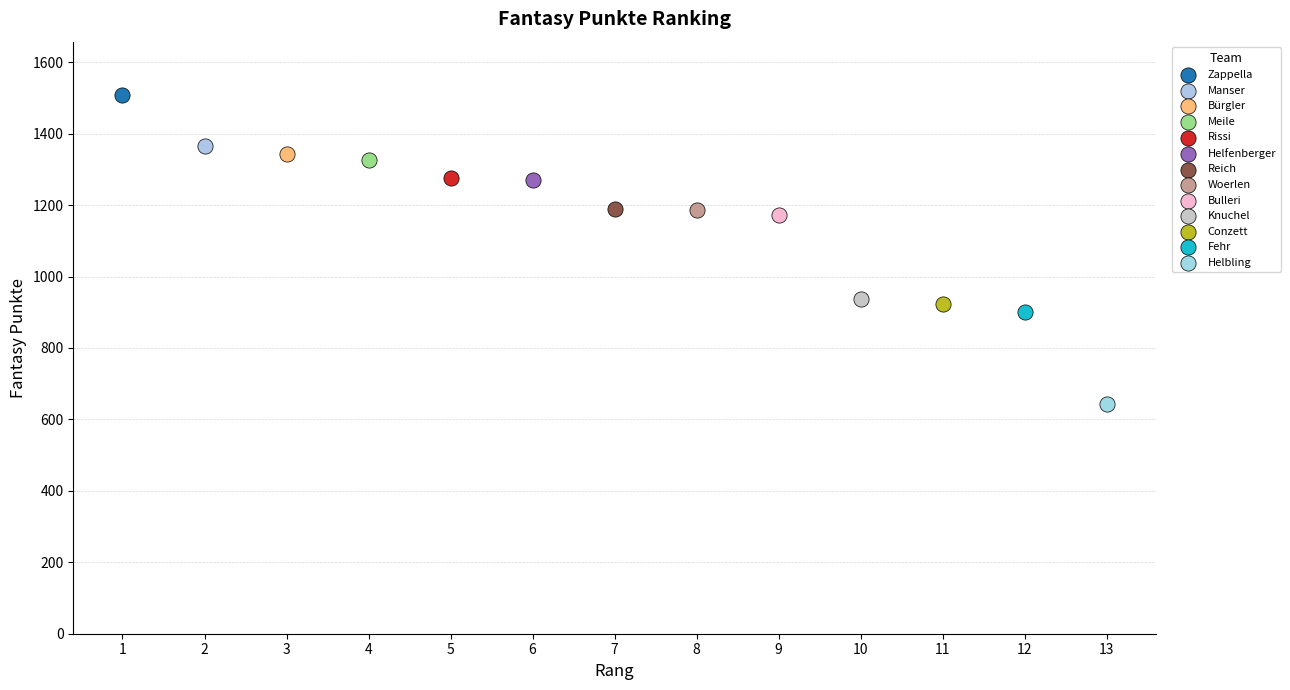

What are all the series names shown in the legend?

Zappella, Manser, Bürgler, Meile, Rissi, Helfenberger, Reich, Woerlen, Bulleri, Knuchel, Conzett, Fehr, Helbling